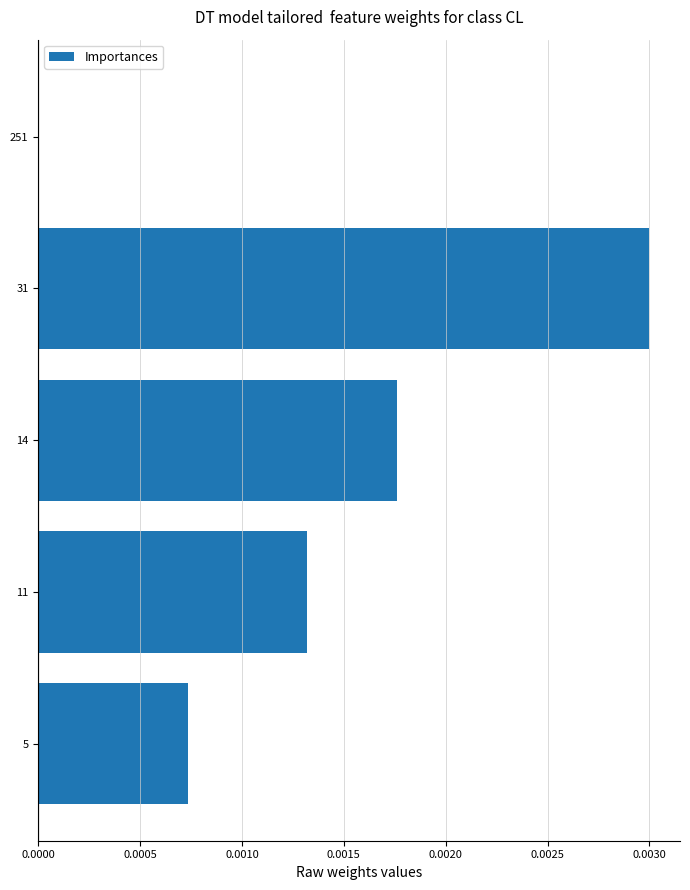

Is it true that the value at 5 is 0.0?

True